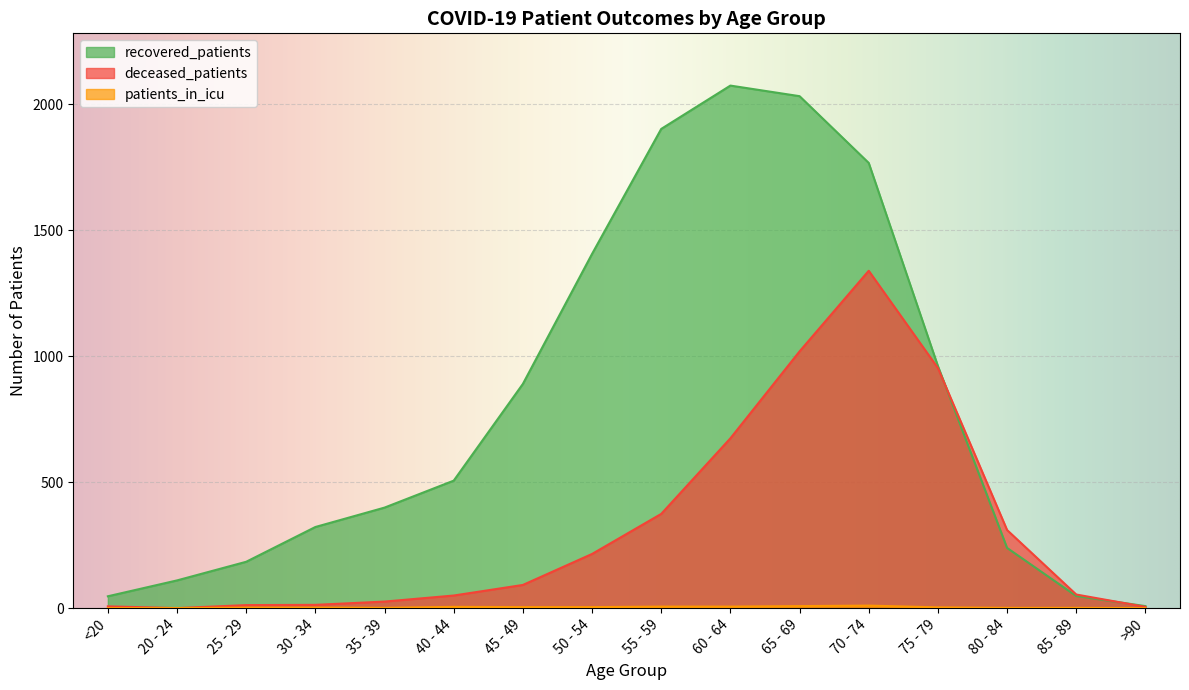

What is the difference between the patients_in_icu values at 50 - 54 and <20?

4